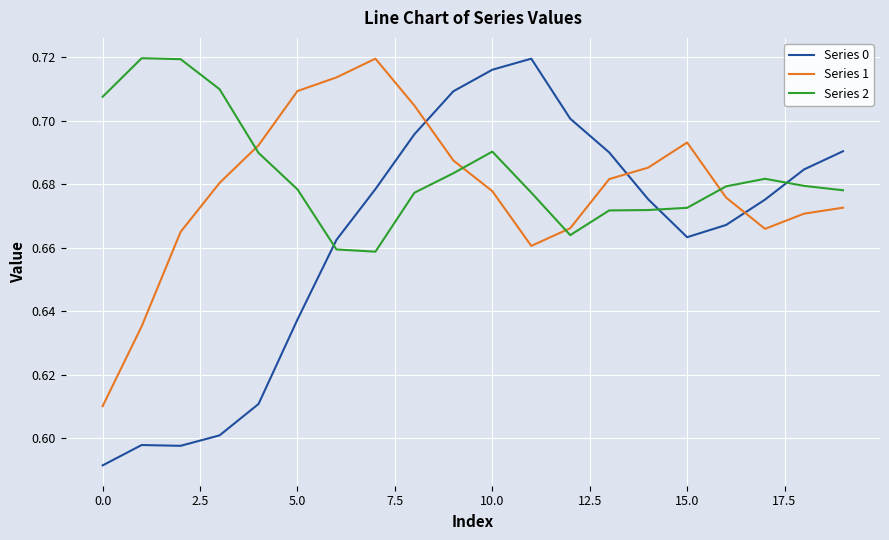

Rank the series by their average value, from lowest to highest.

Series 0, Series 1, Series 2